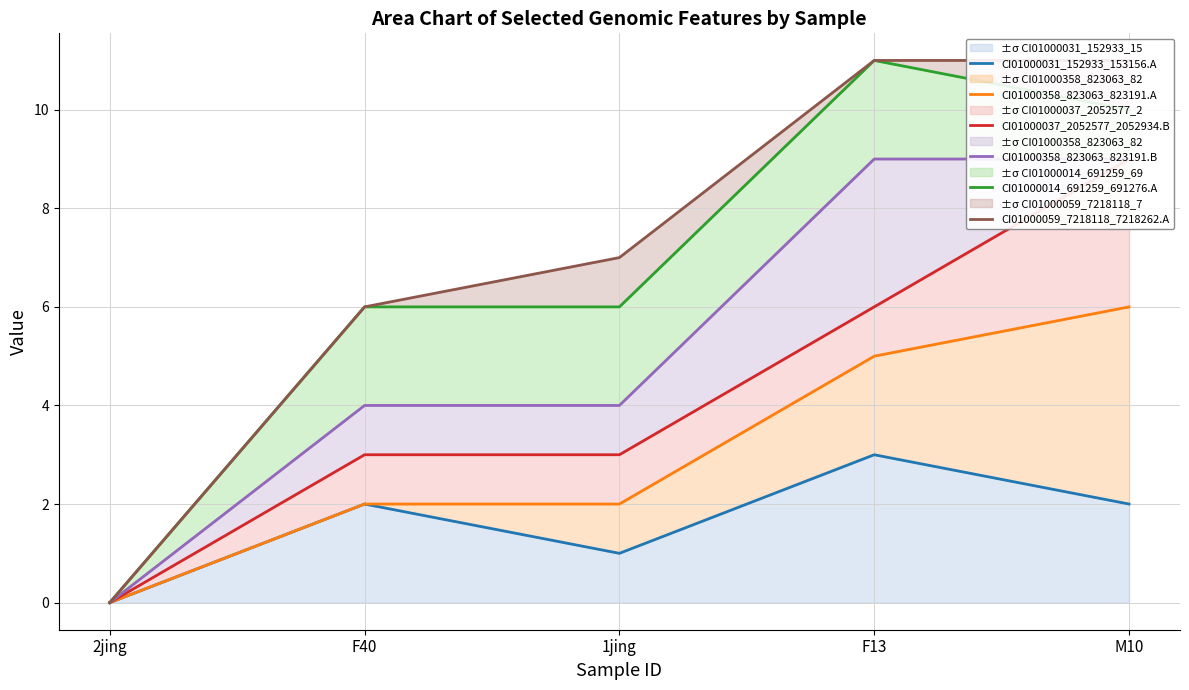

What value does the CI01000014_691259_691276.A series have at F40, to the nearest 5?

5